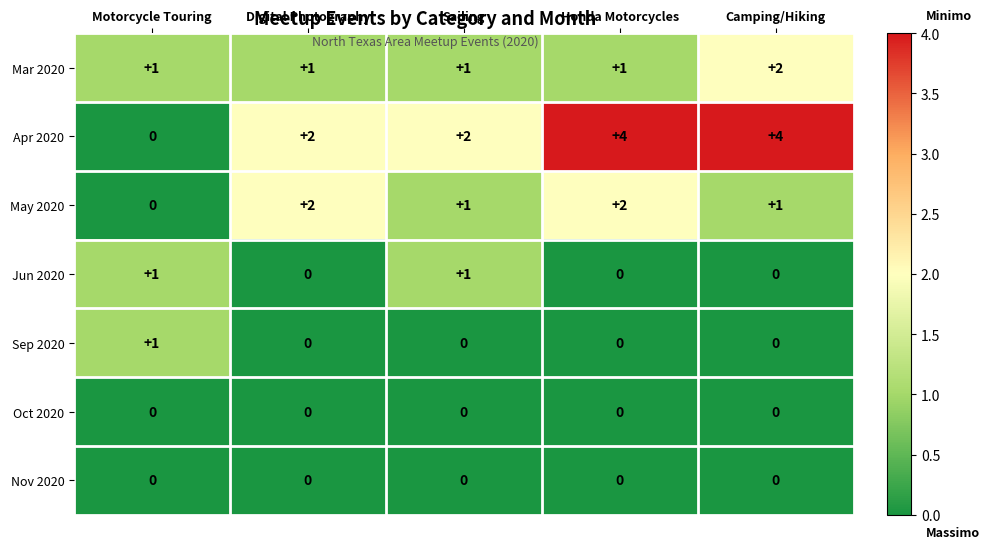

How many distinct data groups are displayed?

7